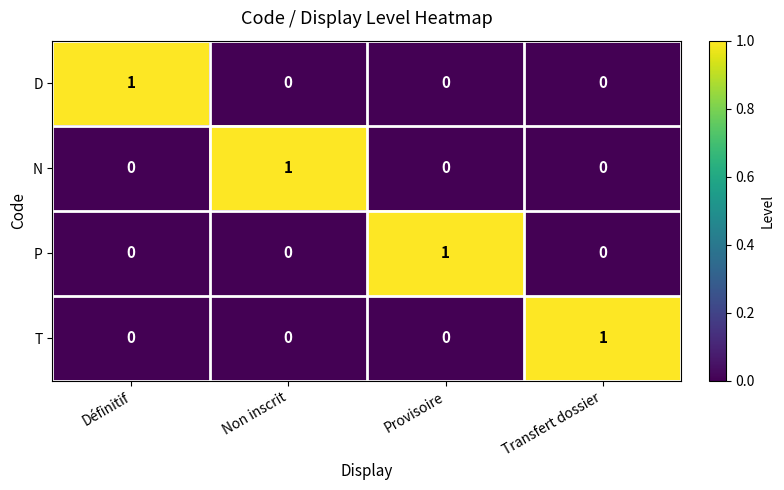

At how many categories does at least one series exceed 0?

4